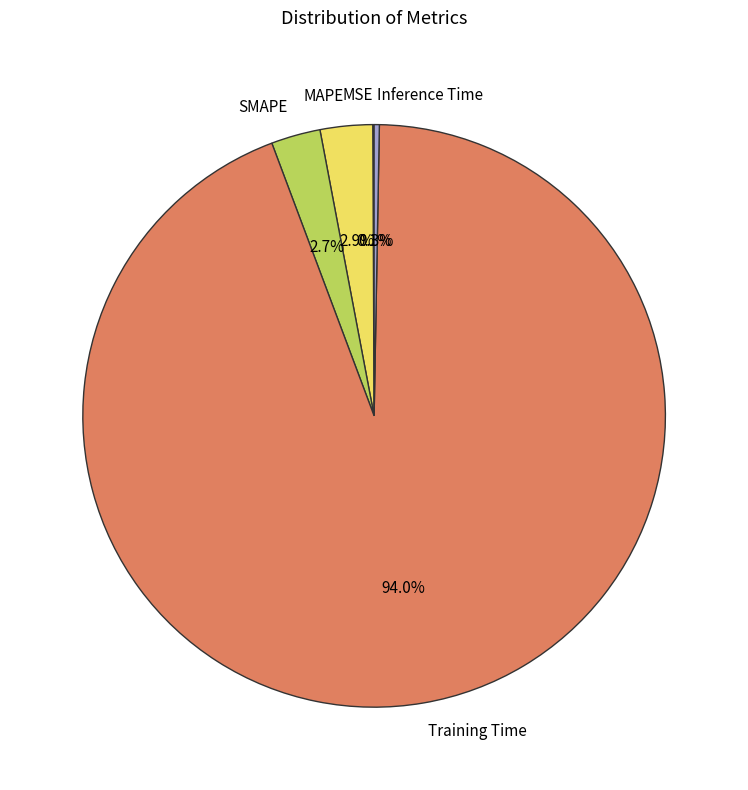

Combined, what portion of the pie is Inference Time and Training Time?

94.3%